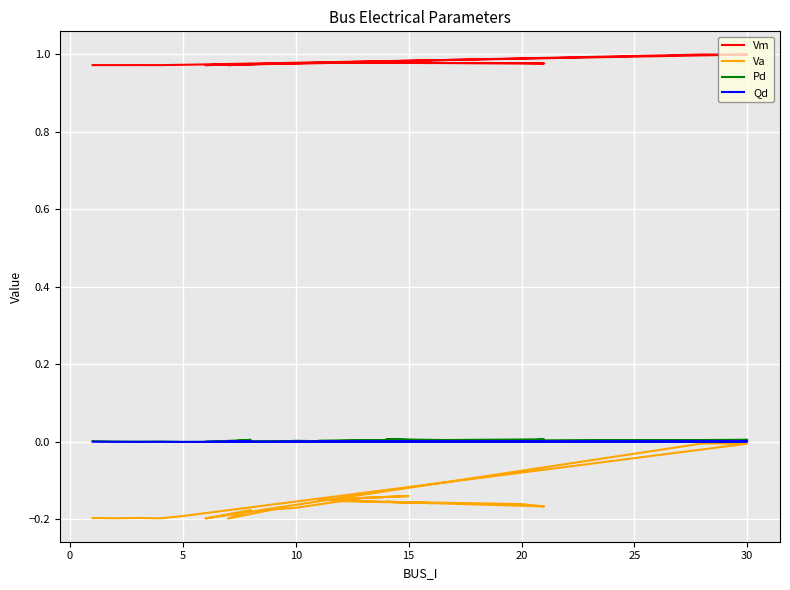

Is it true that Qd equals 0.0 at 25?

True